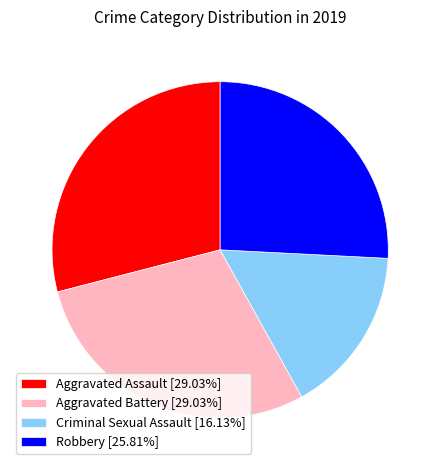

Is Criminal Sexual Assault the majority of the pie?

No